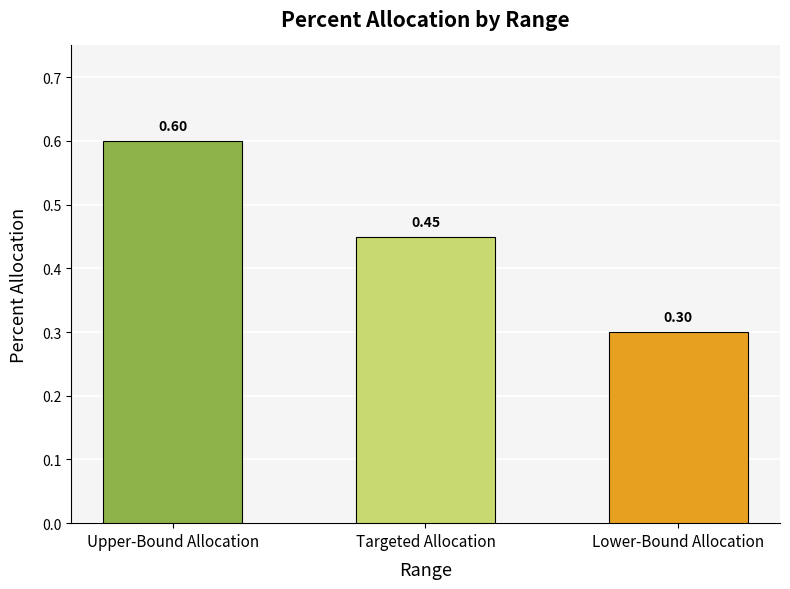

At which label is the value closest to 0?

Lower-Bound Allocation